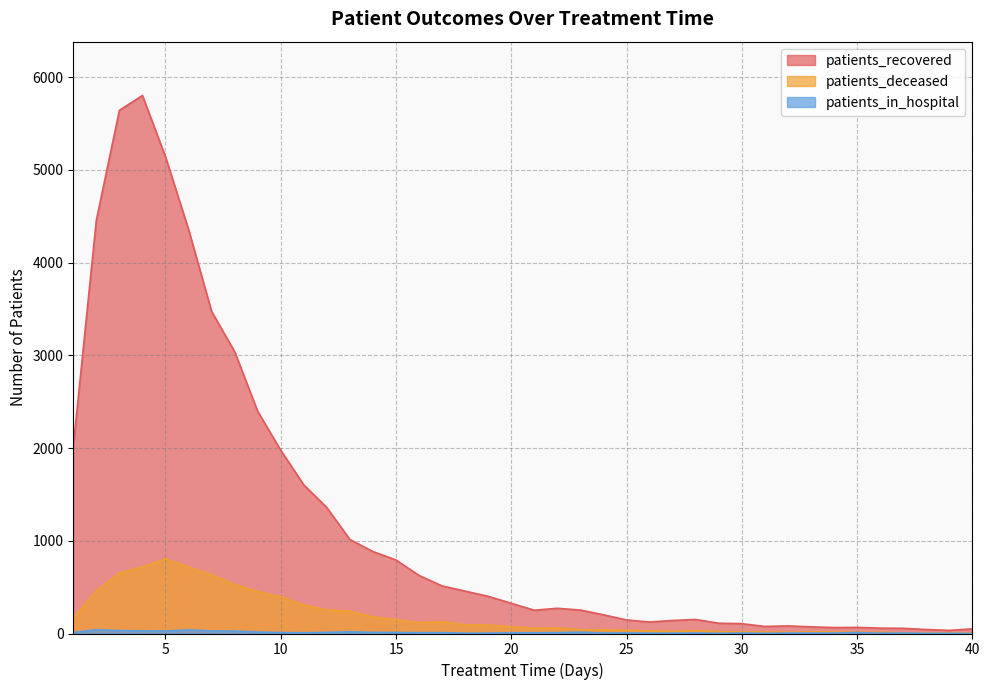

What is the value of the patients_recovered point at the 34th from the left?

64